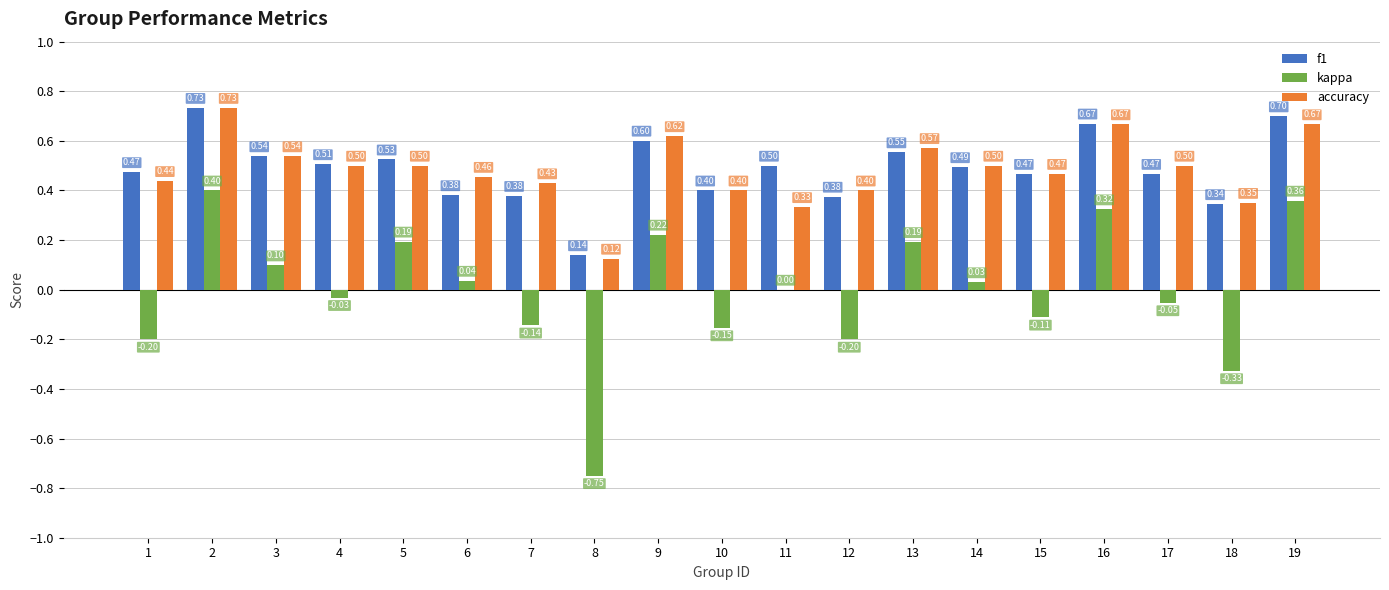

The value of accuracy at 17 is 0.2. True or false?

False